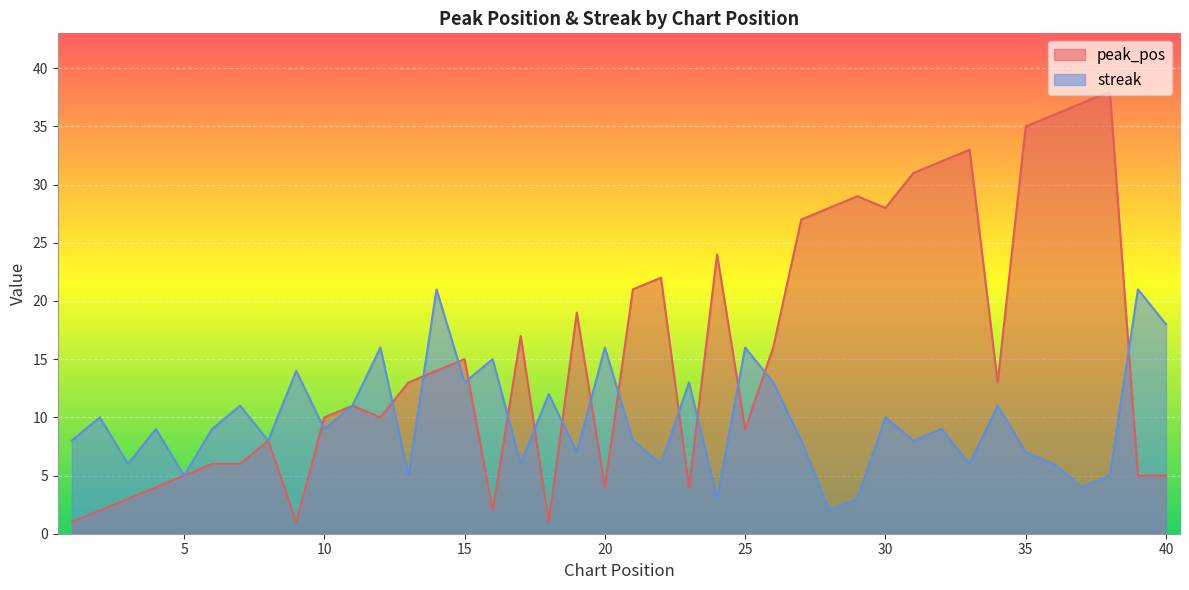

How many times do streak and peak_pos cross each other?

15